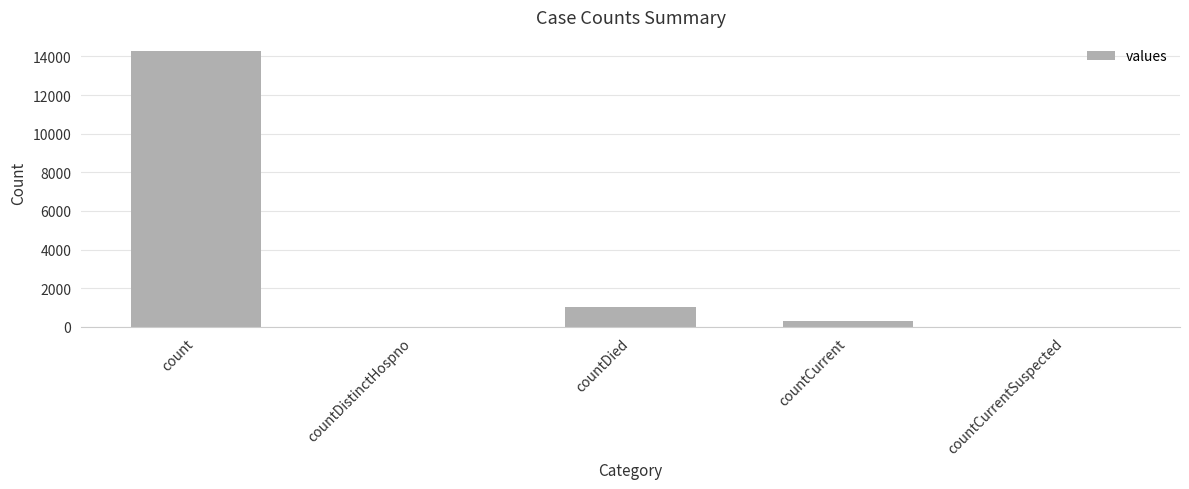

Count the number of data series in this chart.

1